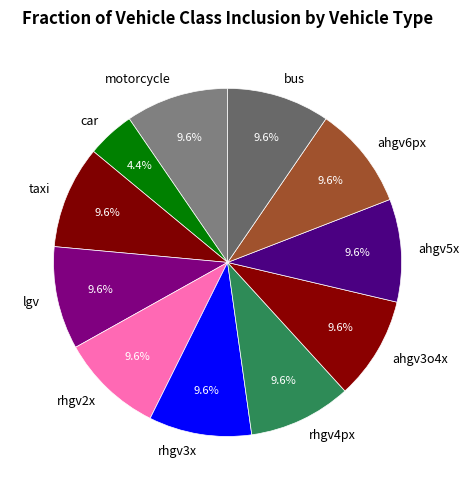

To the nearest percent, what portion does lgv represent?

10%